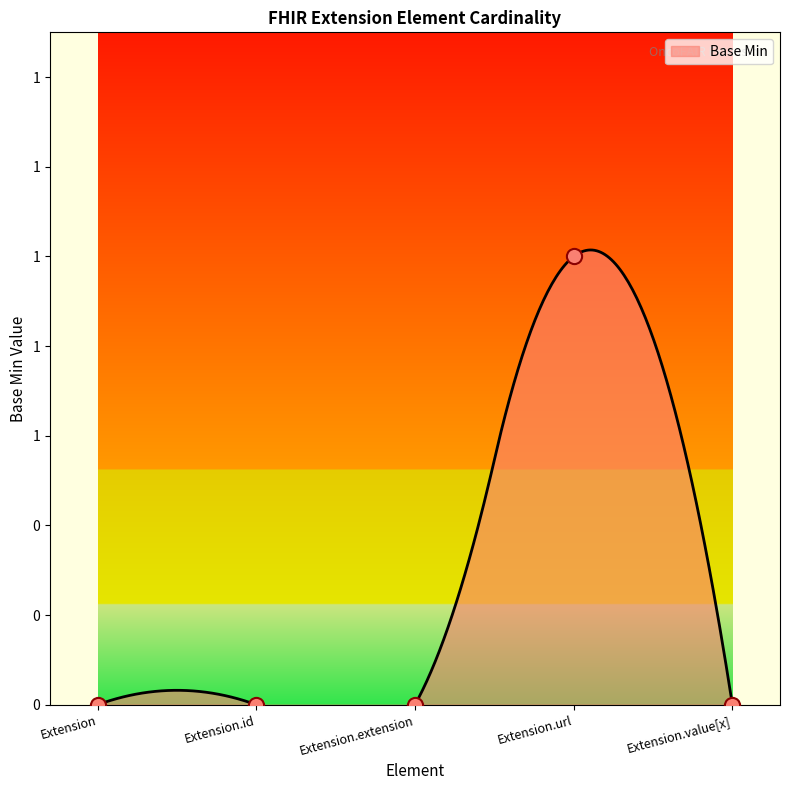

Which has a higher value, Extension or Extension.value[x]?

Extension